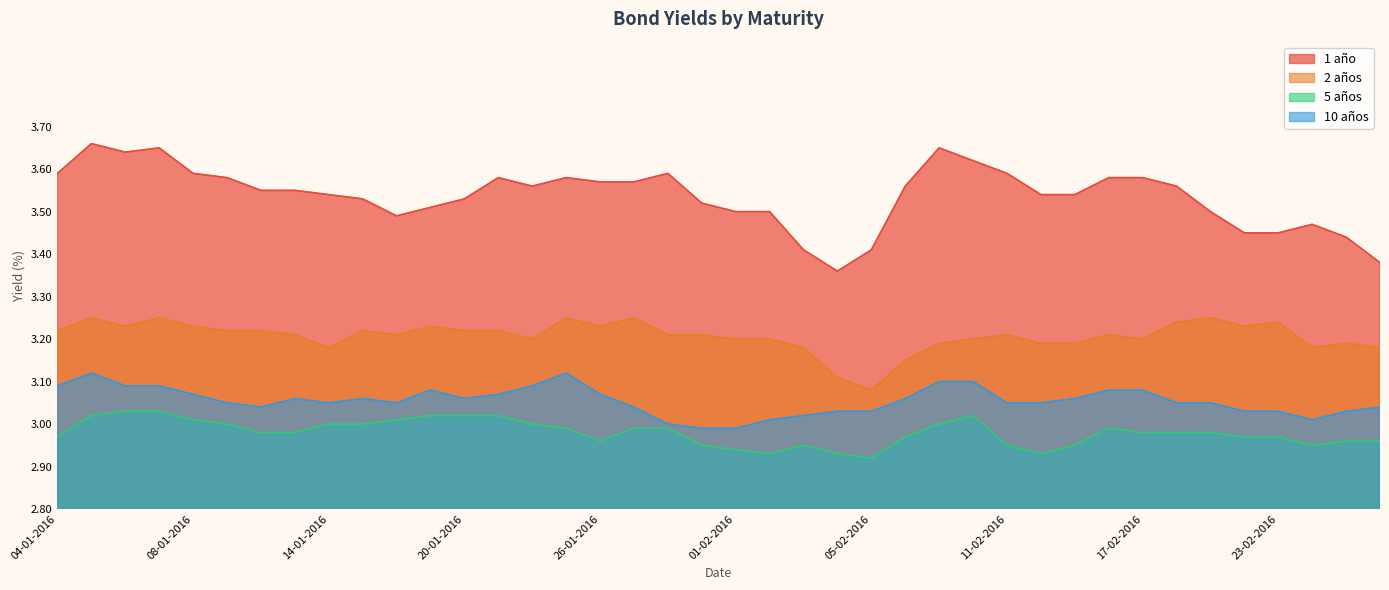

The value of 1 año at 24-02-2016 is 2.1. True or false?

False